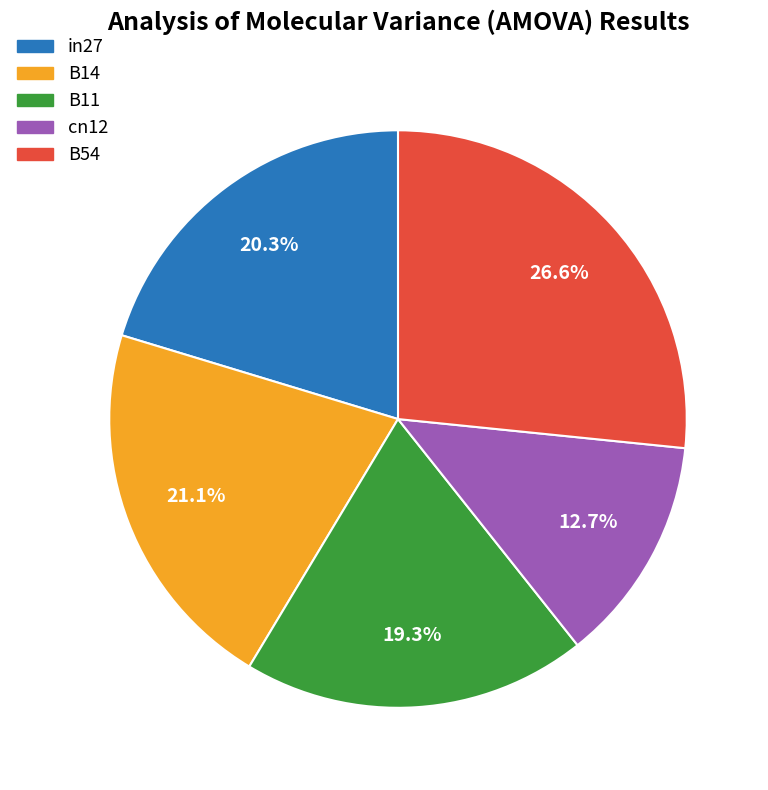

True or false: B14 accounts for 21% of the total.

True